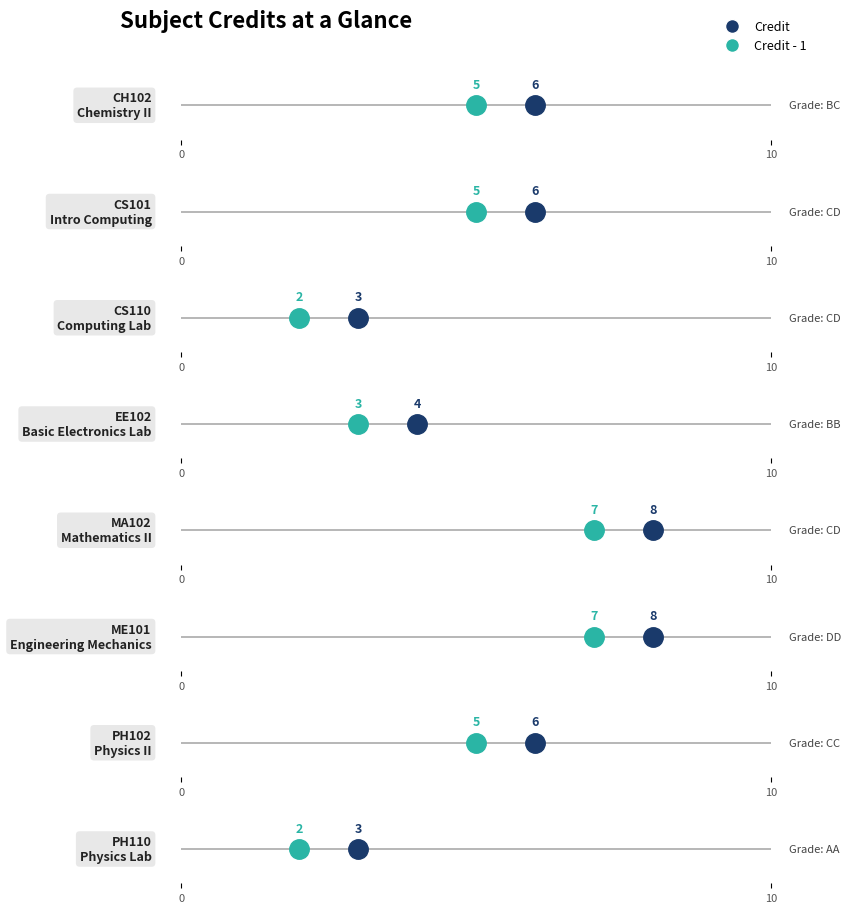

Which label corresponds to the largest value in the chart?

MA102